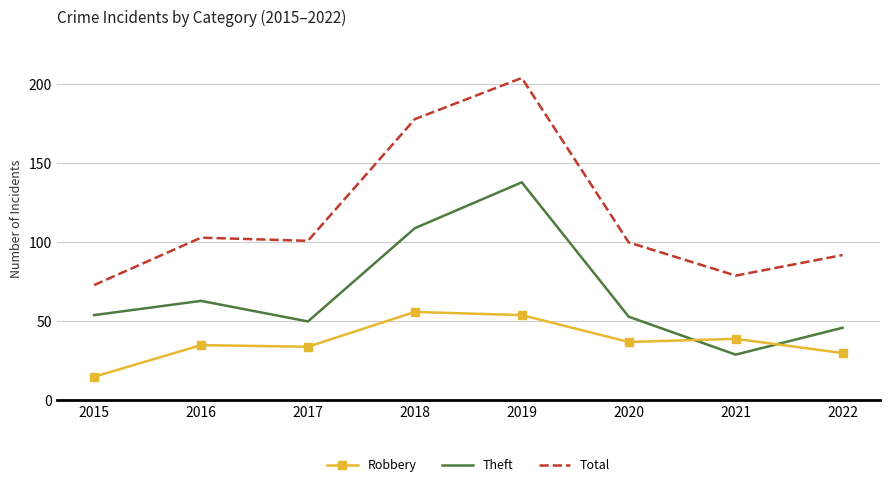

Rank the series at 2021 from highest to lowest value.

Total, Robbery, Theft